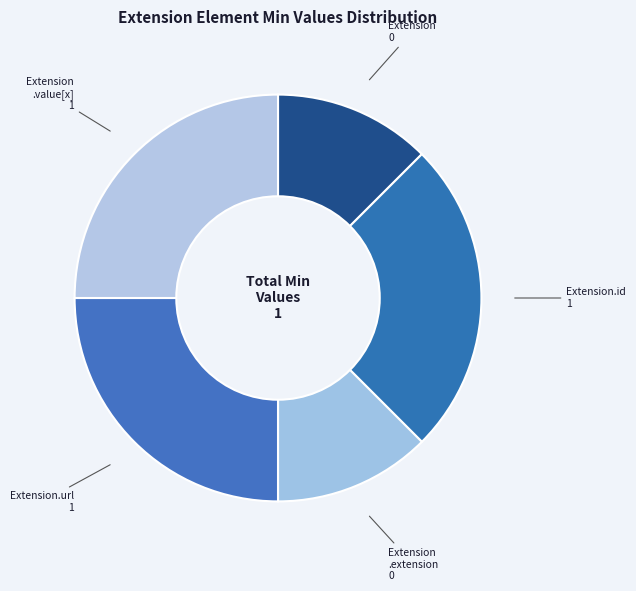

Does Extension.url represent more than half of the total?

No